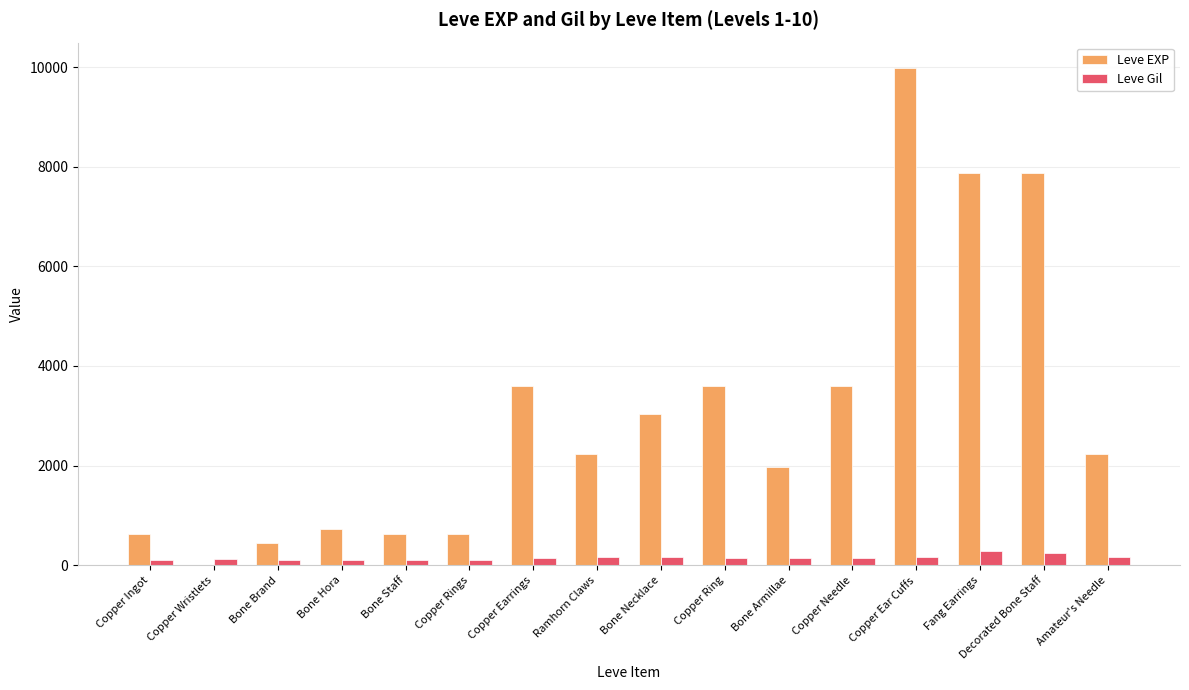

Between Bone Brand and Copper Needle, which series saw the biggest shift?

Leve EXP